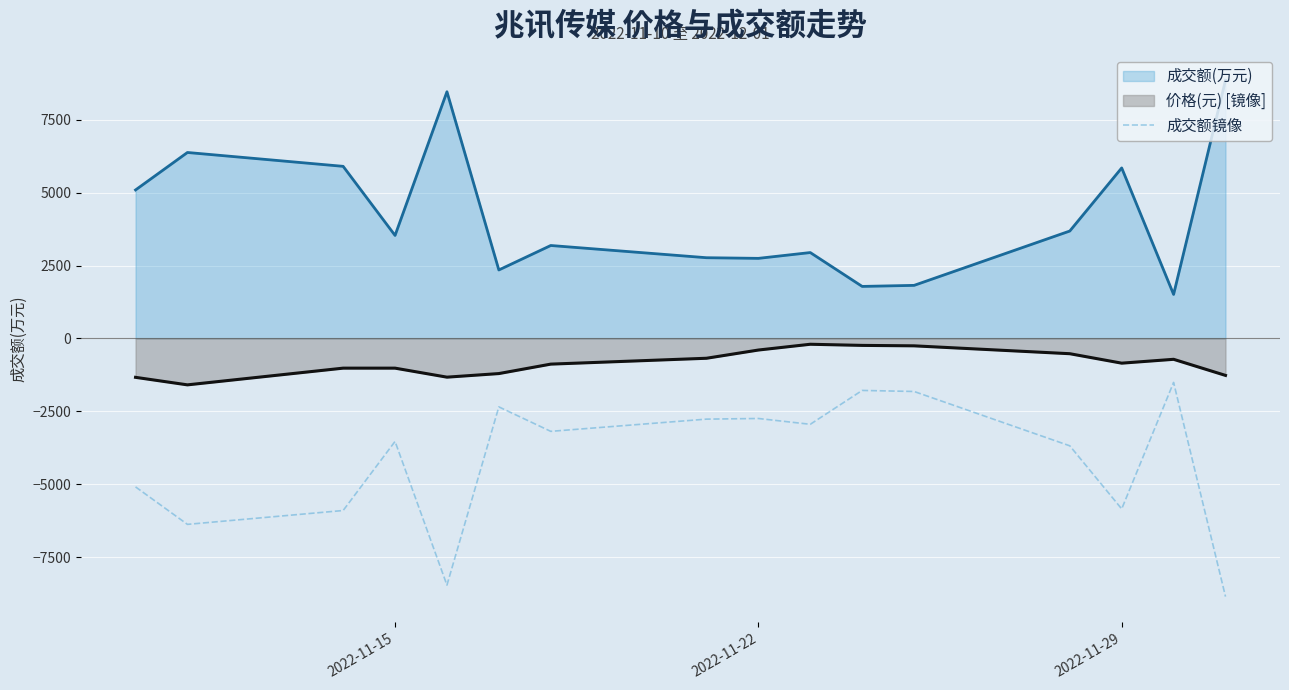

What is the maximum value for 成交额镜像?

-1509.0